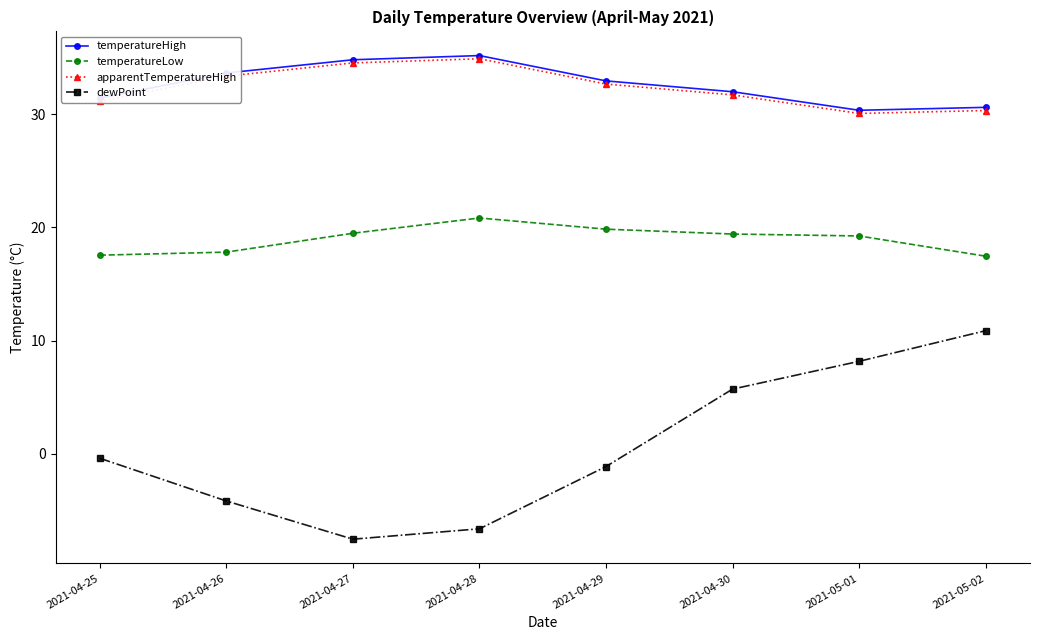

At how many categories does at least one series exceed 15?

8